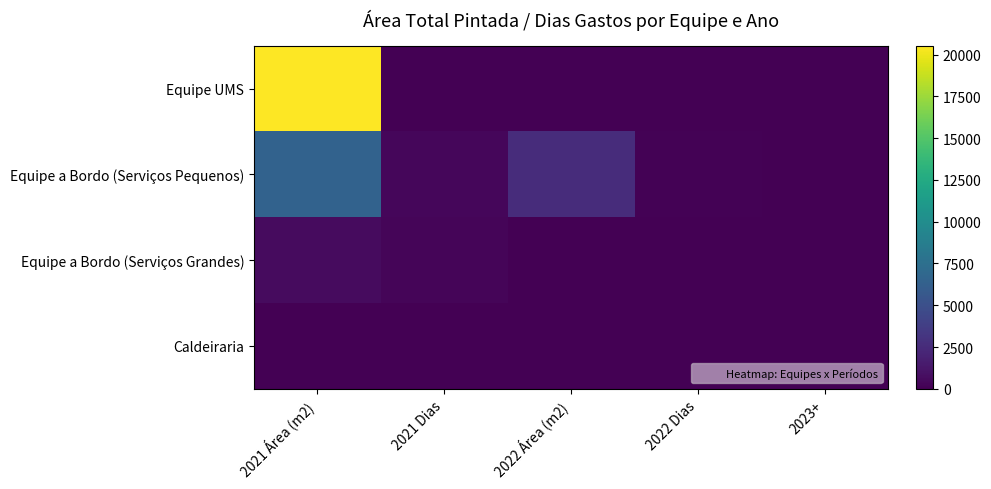

Which series has the largest total across all categories?

Equipe UMS